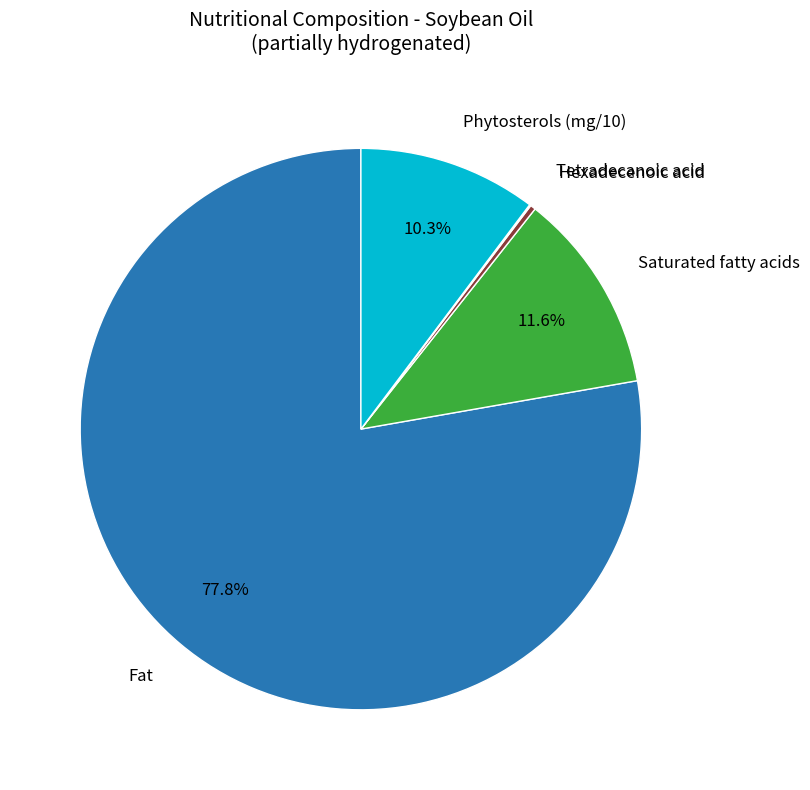

Is there a majority slice in this chart?

Yes